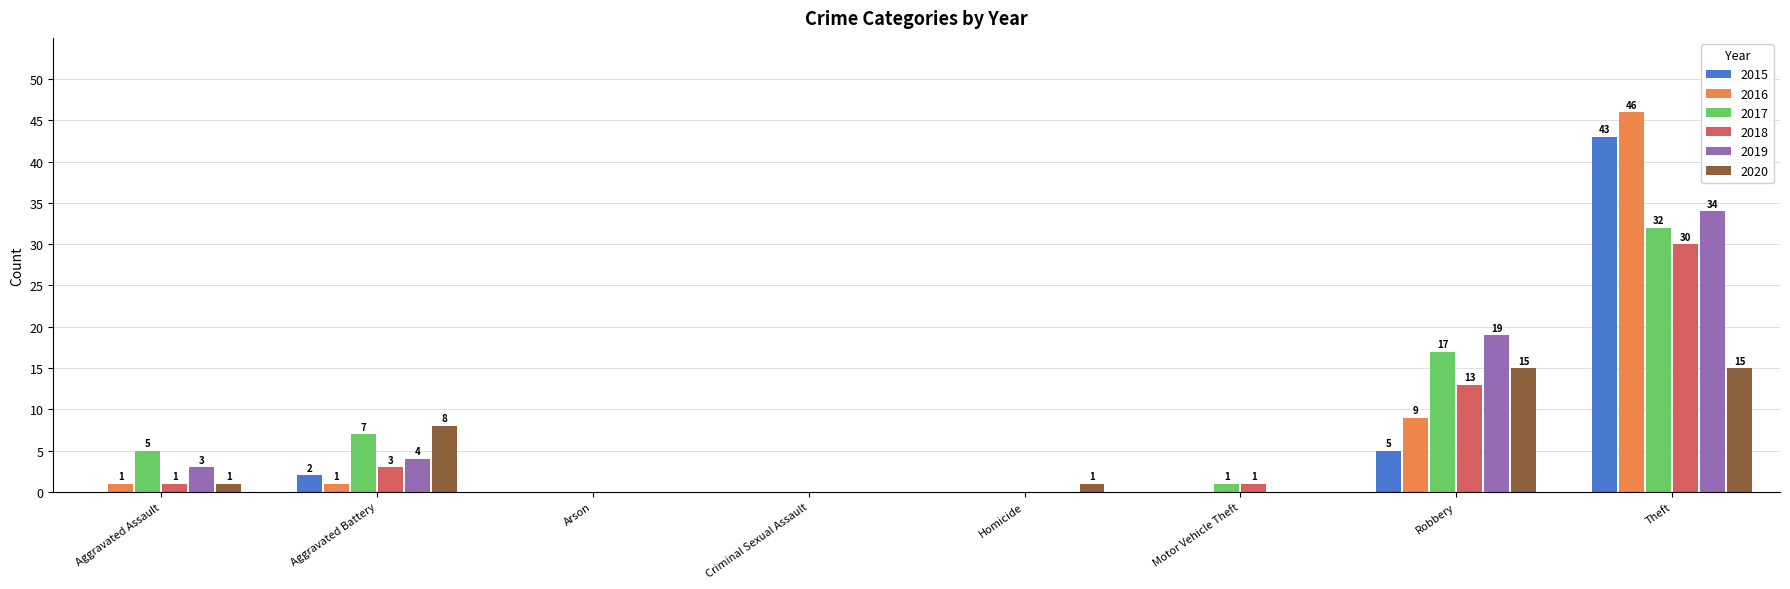

The value of 2017 at Robbery is 17. True or false?

True